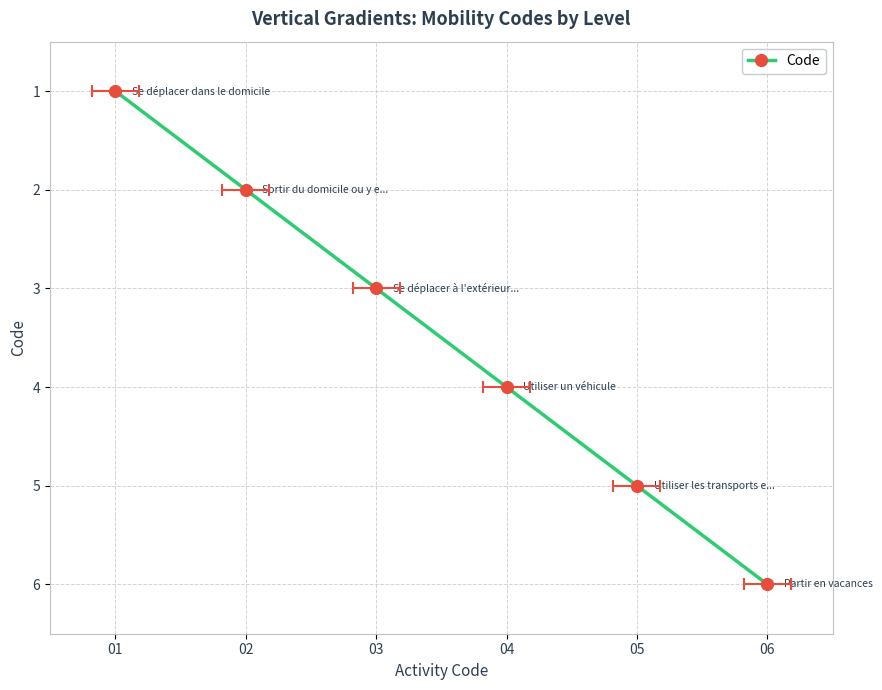

Does the chart display data point markers on the line(s)?

Yes